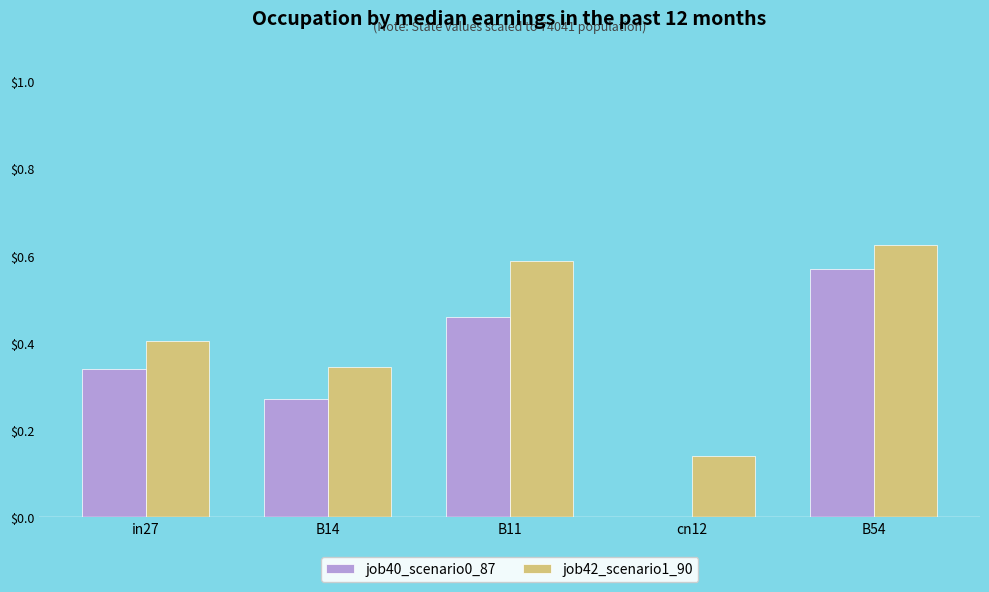

Is it true that job40_scenario0_87 equals 0.4 at B14?

False